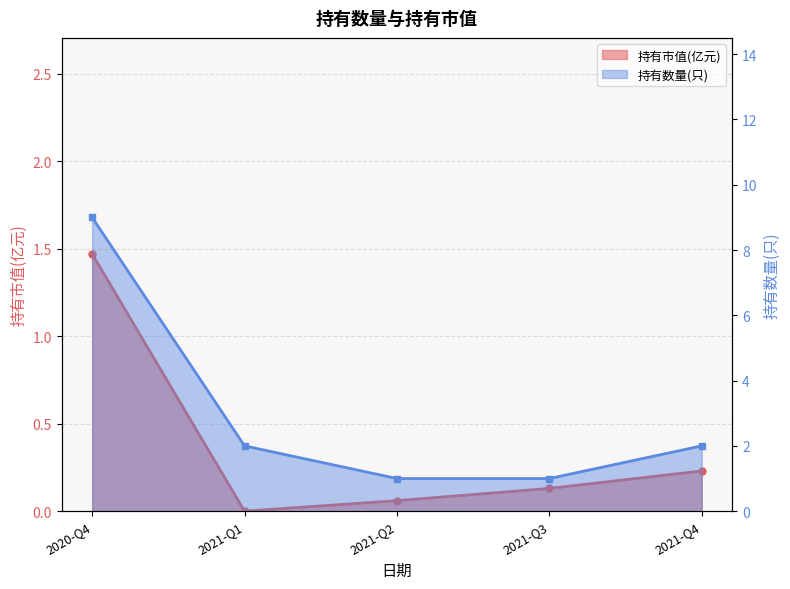

True or false: 持有市值(亿元) has a value of 1.5 at 2020-Q4.

True